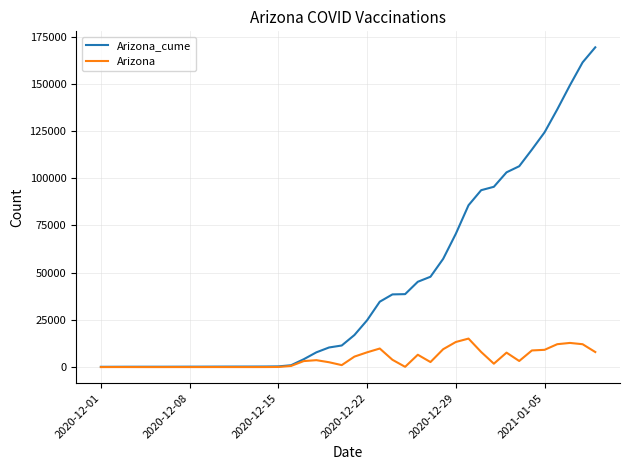

List the series in order of their overall mean, highest first.

Arizona_cume, Arizona